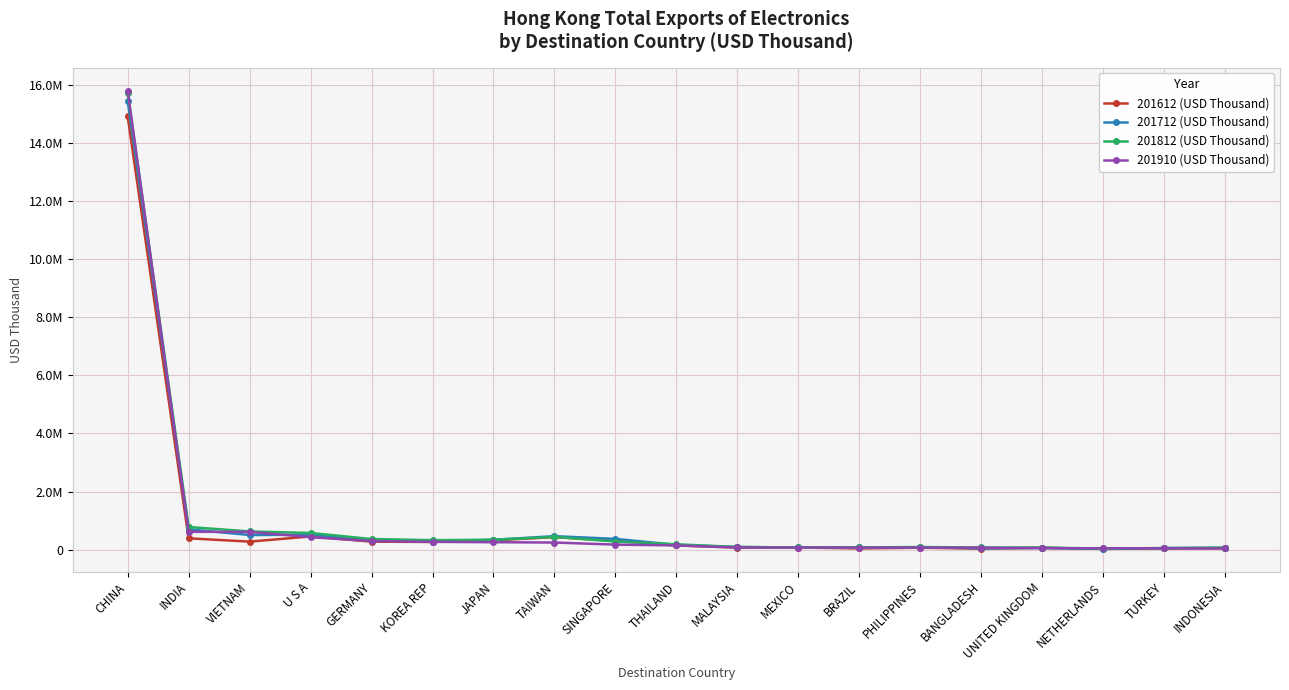

What is the greatest value displayed?

15799064.1